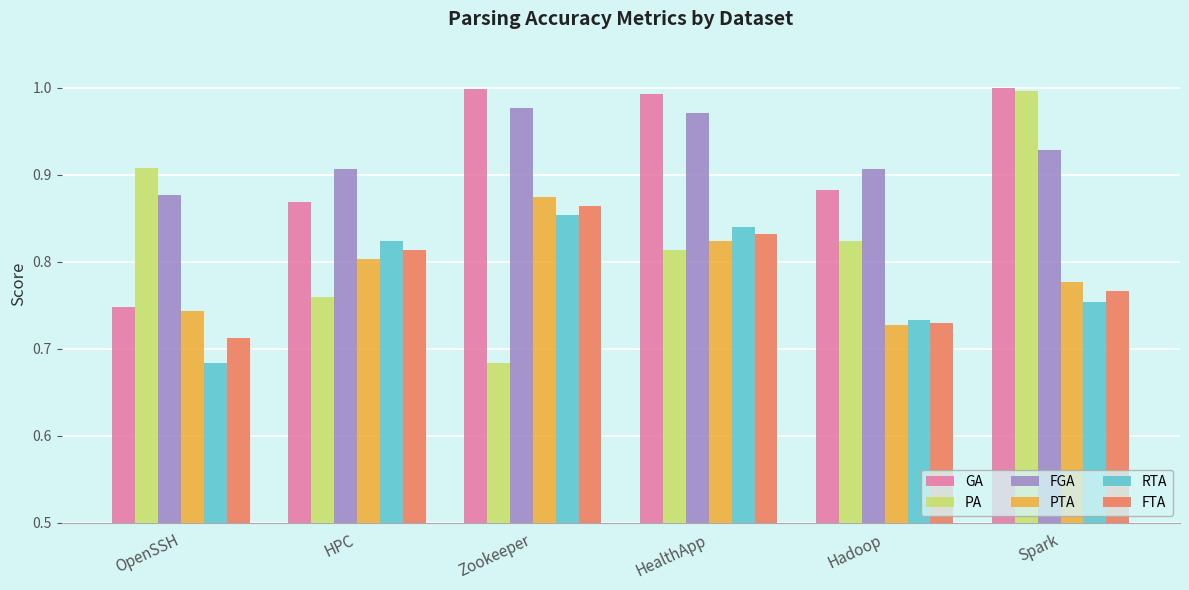

Count the number of data series in this chart.

6